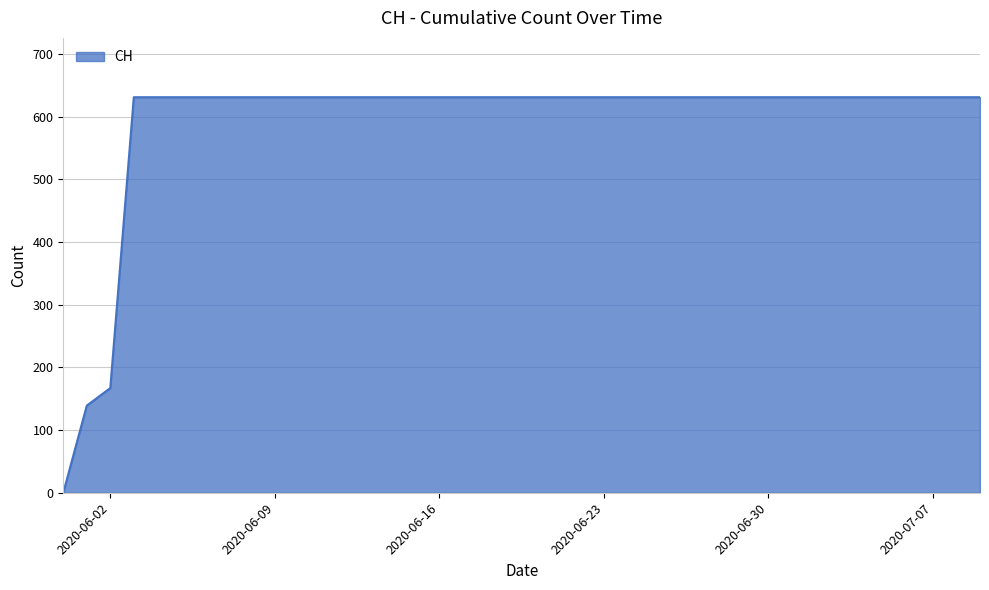

What is the greatest value displayed?

631